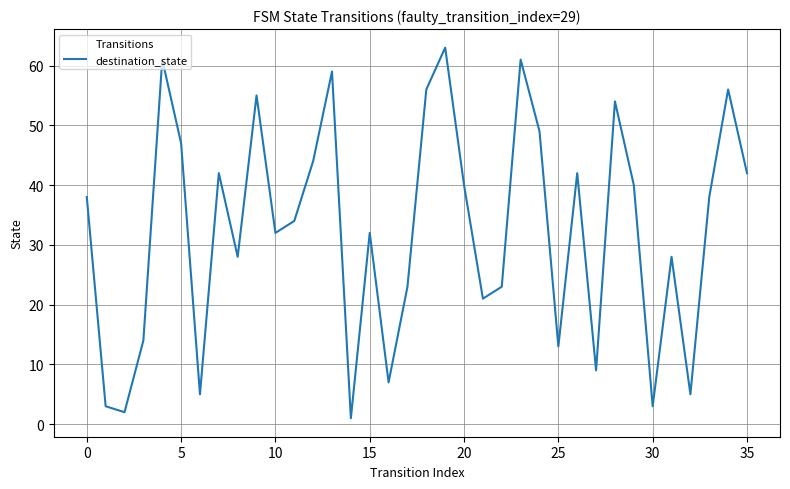

What is the difference between the maximum and minimum values?

62